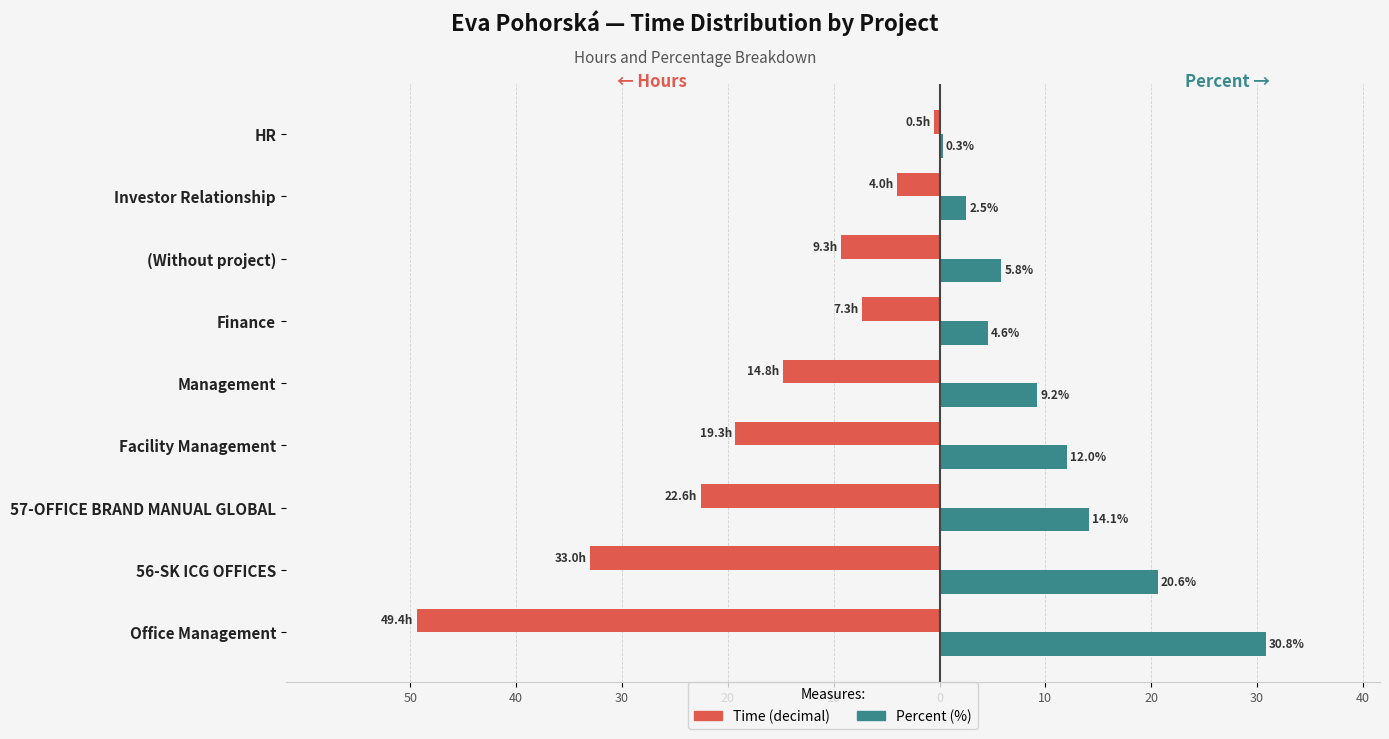

What is the value of the Percent bar at the 5th from the left?

9.2